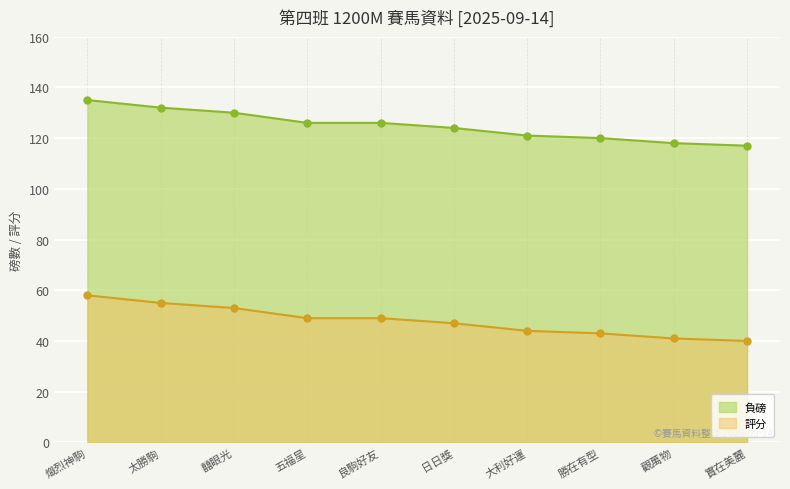

What is the label of the 3rd point from the right?

勝在有型